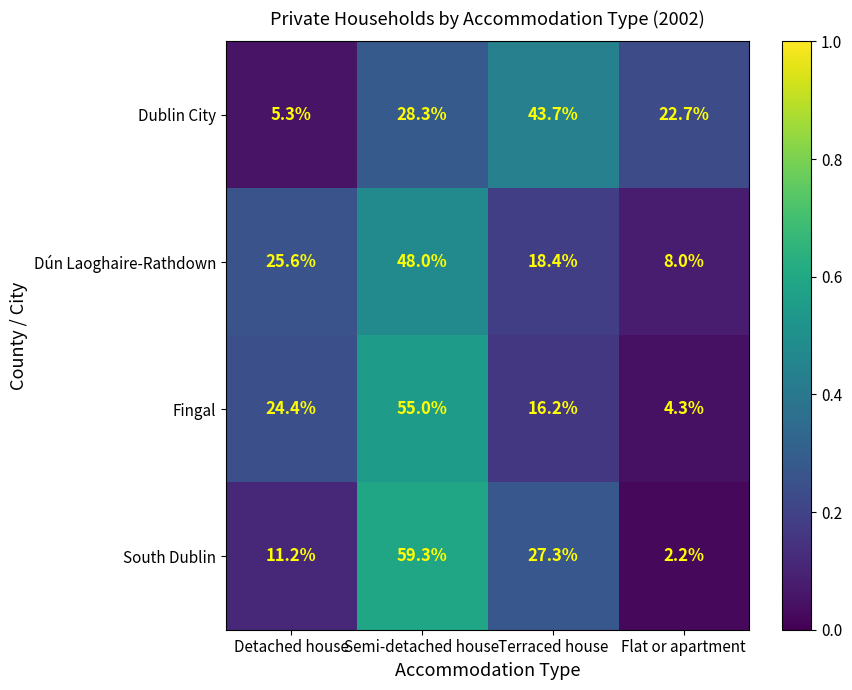

Read the Dublin City value at Flat or apartment.

22.7